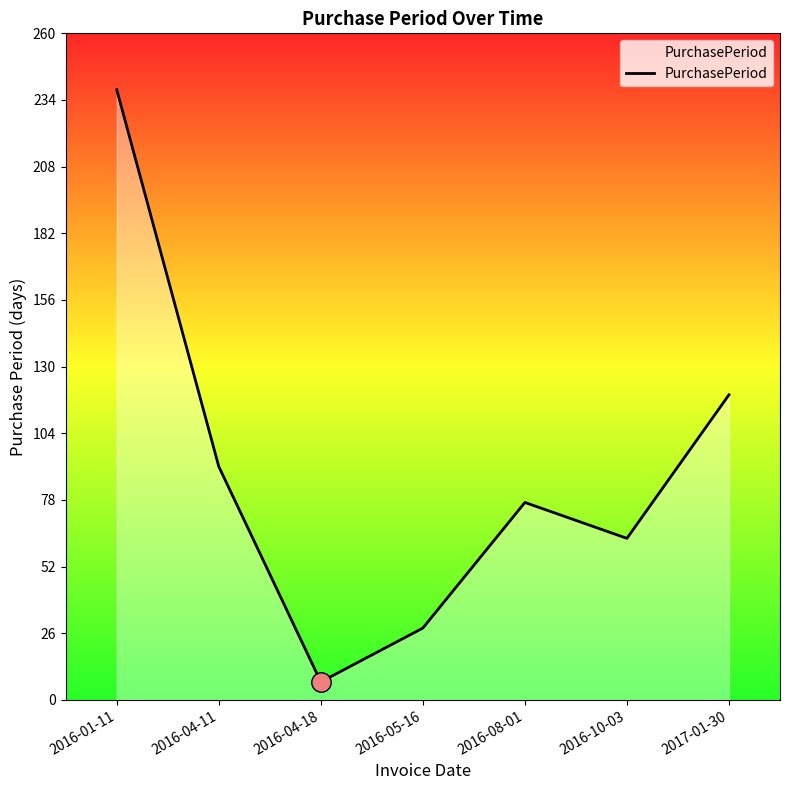

What is the smallest value displayed?

7